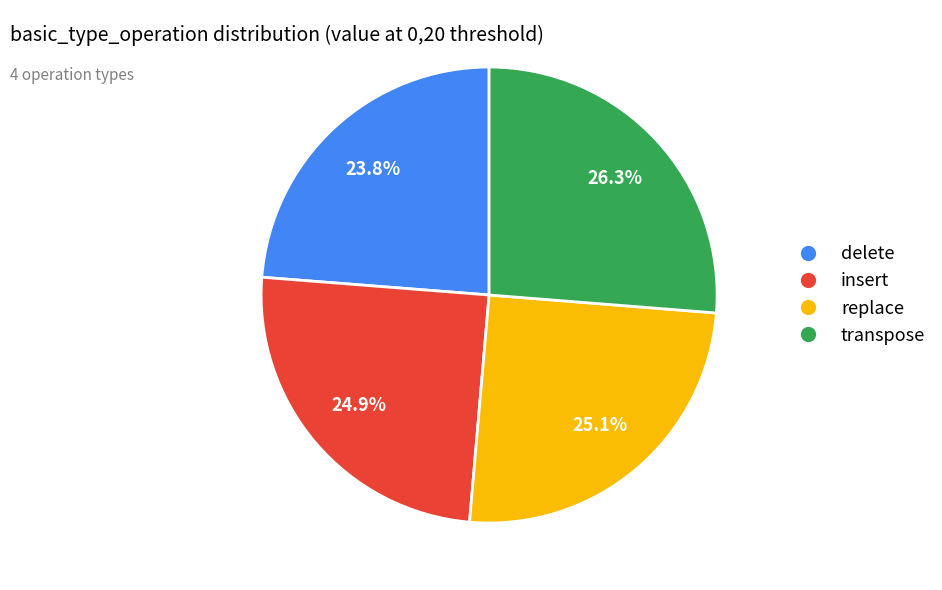

Does any single category account for the majority?

No